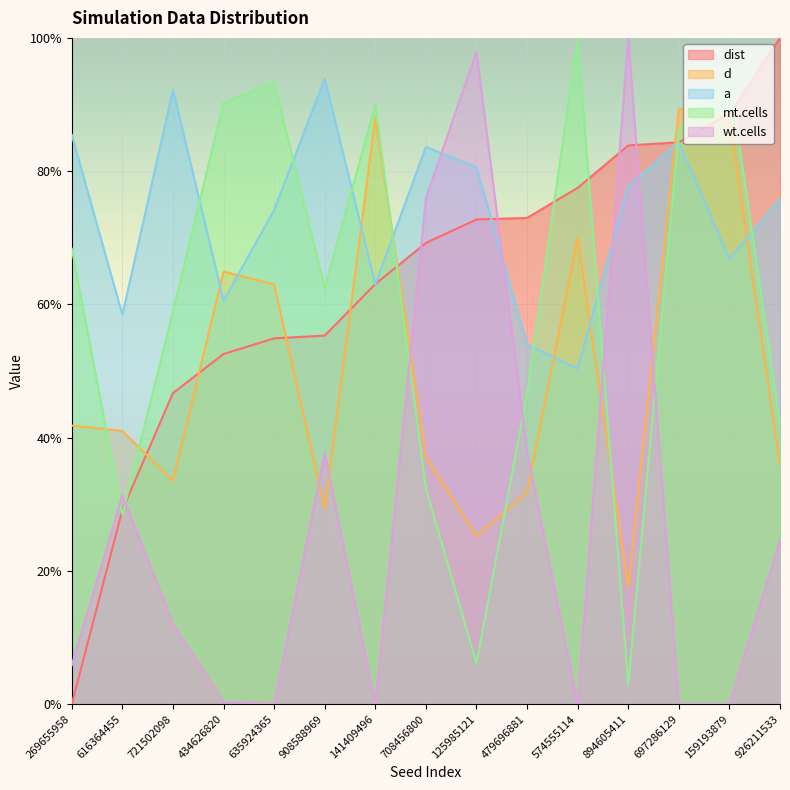

Is it true that a equals 0.5 at 479696881?

True